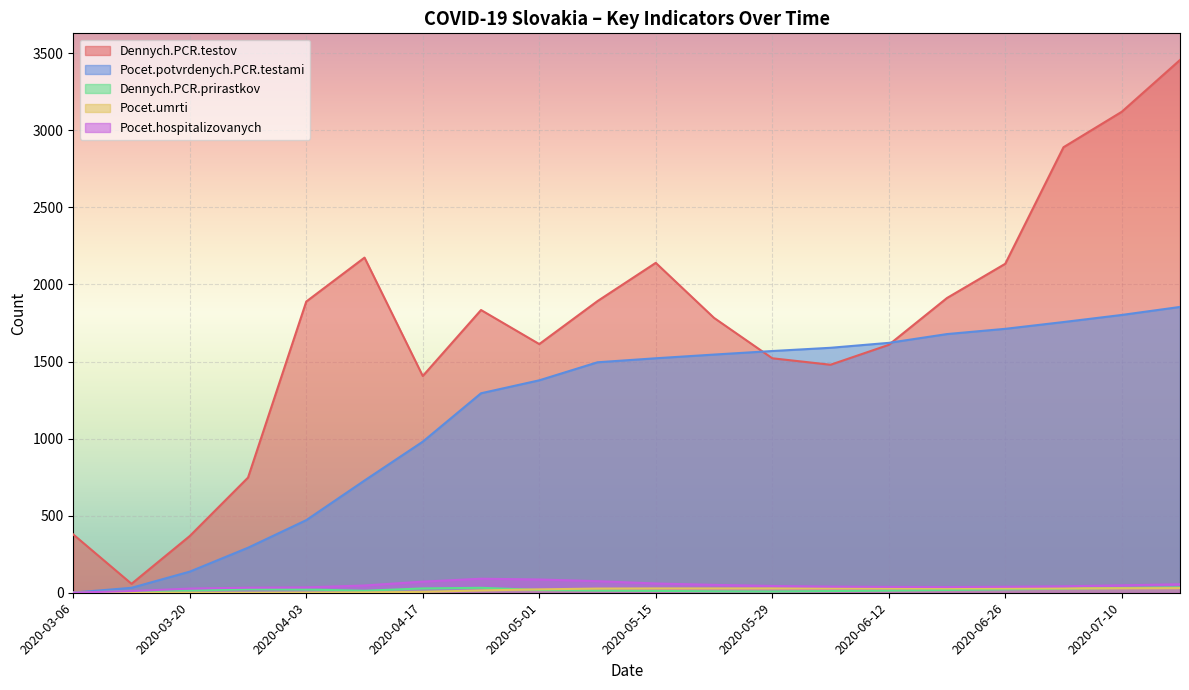

Which label corresponds to the smallest value in the chart?

2020-03-06